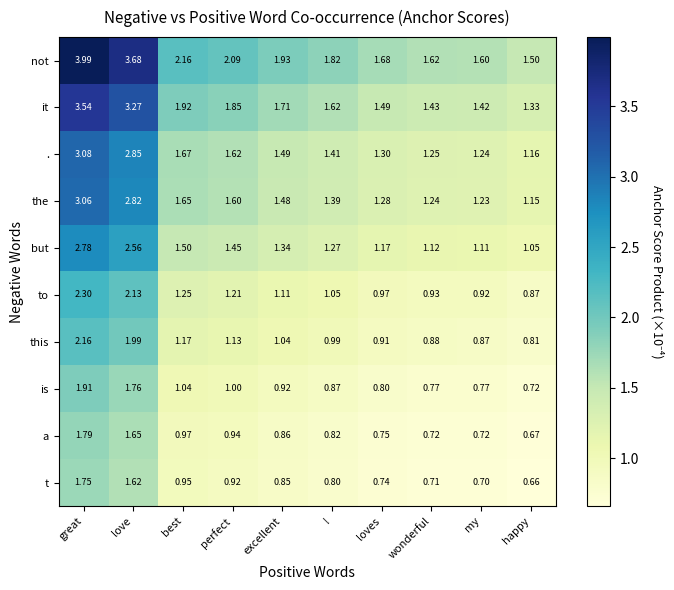

At which category is the sum across all series the highest?

great